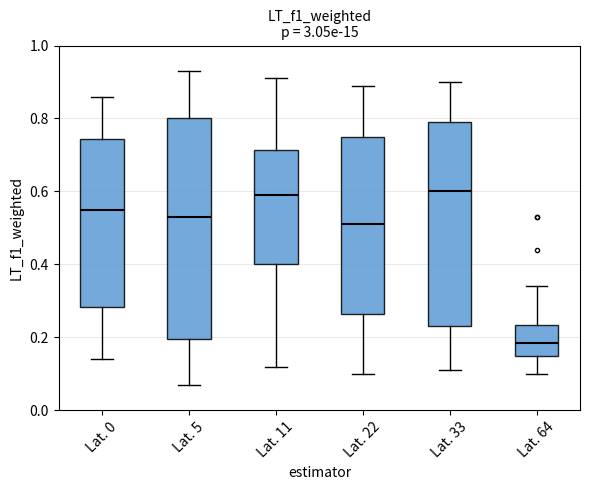

Where is the upper edge of the box for Lat. 33 on the y-axis? The values are not printed on the chart, so give them approximately, as read against the axis.

0.80